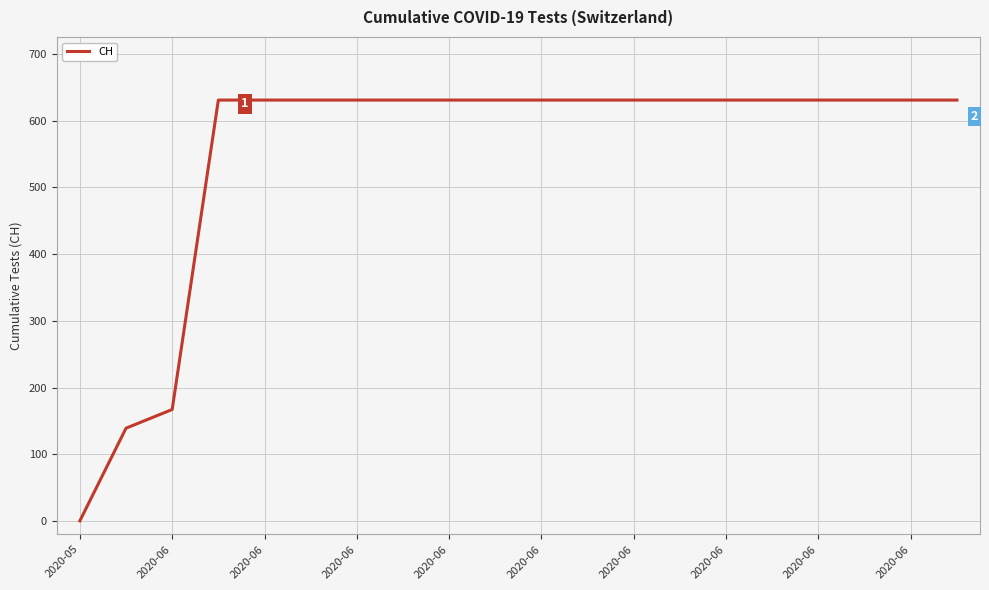

What is the greatest value displayed?

631